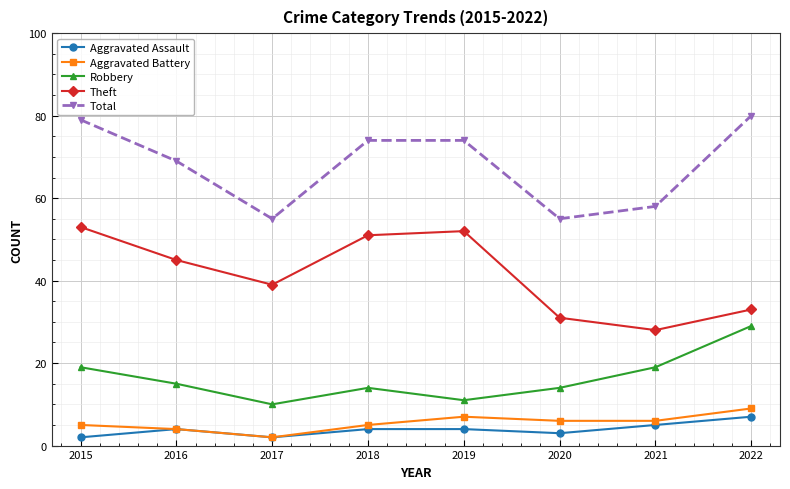

Which category has the highest value in the Aggravated Assault series?

2022